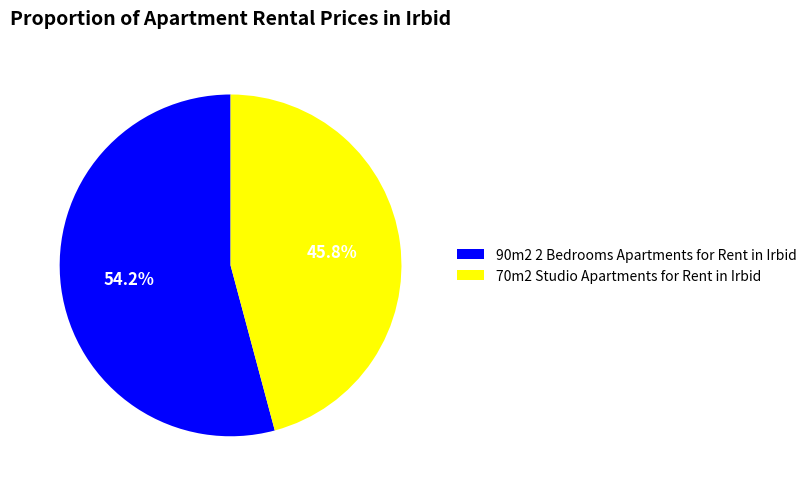

What portion of the pie excludes 90m2 2 Bedrooms Apartments for Rent in Irbid?

45.8%